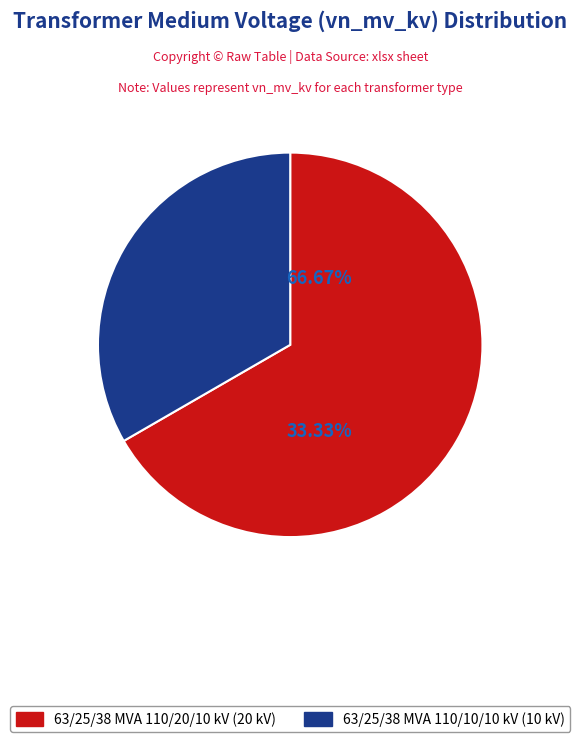

The 63/25/38 MVA 110/10/10 kV slice represents 39% of the pie. True or false?

False